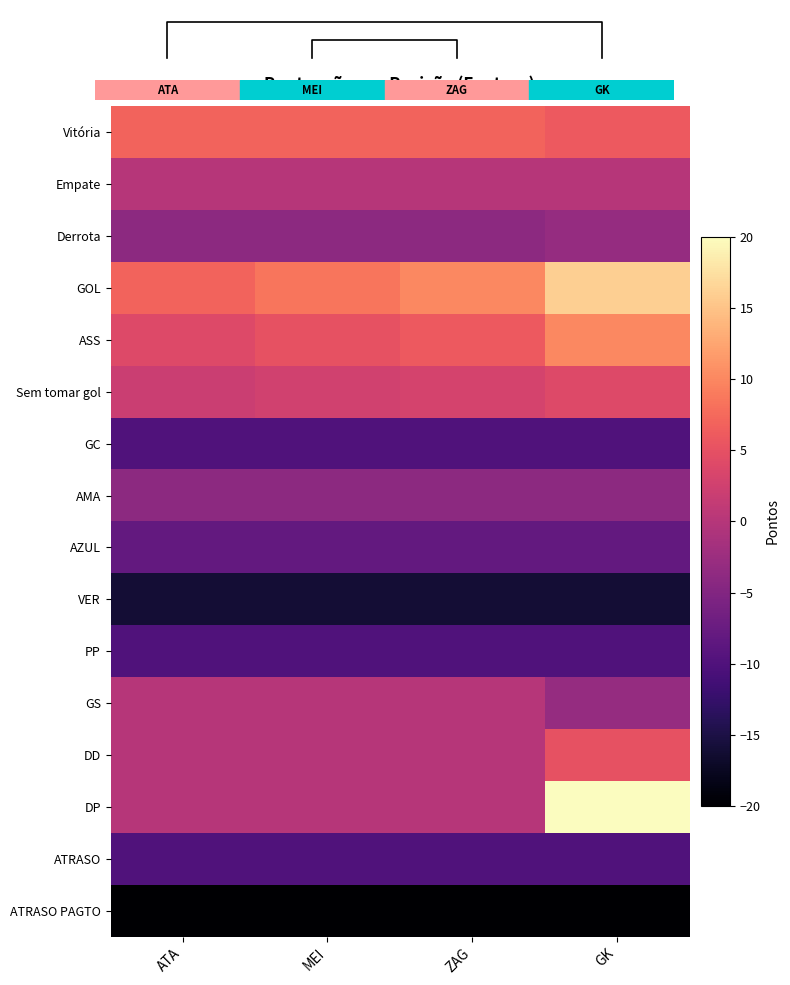

What is the total value across all series at ATA?

-62.0